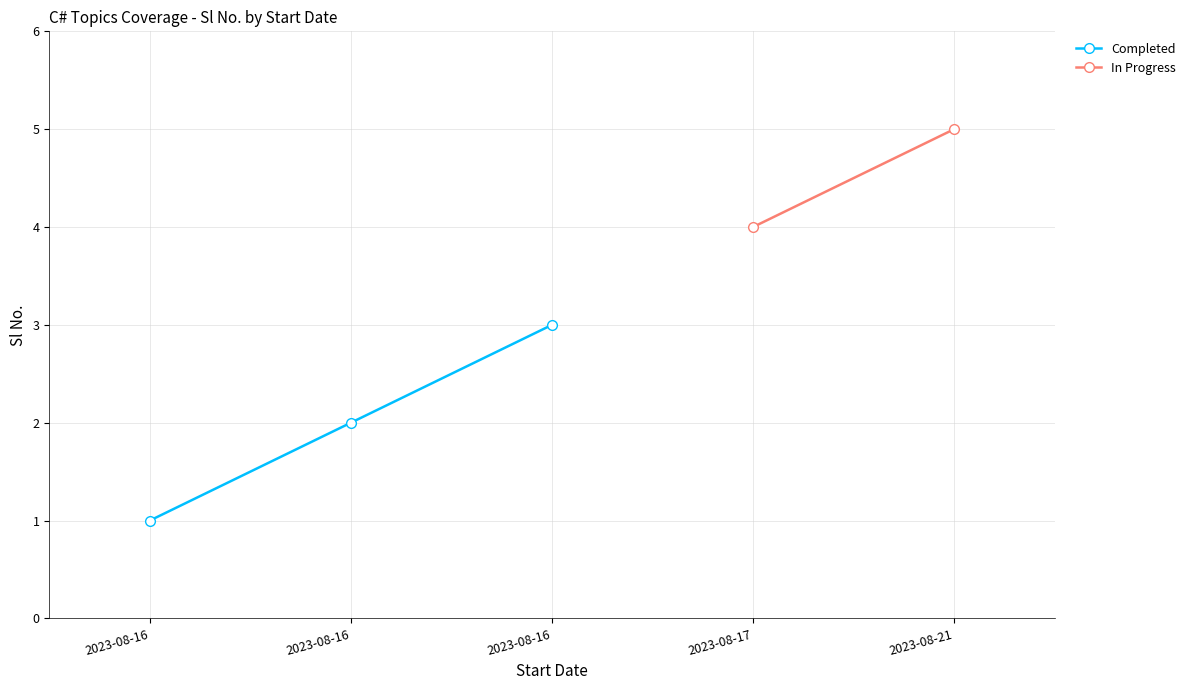

Reading left to right, what are all the values shown in this chart?

2023-08-16=1	2023-08-16=2	2023-08-16=3